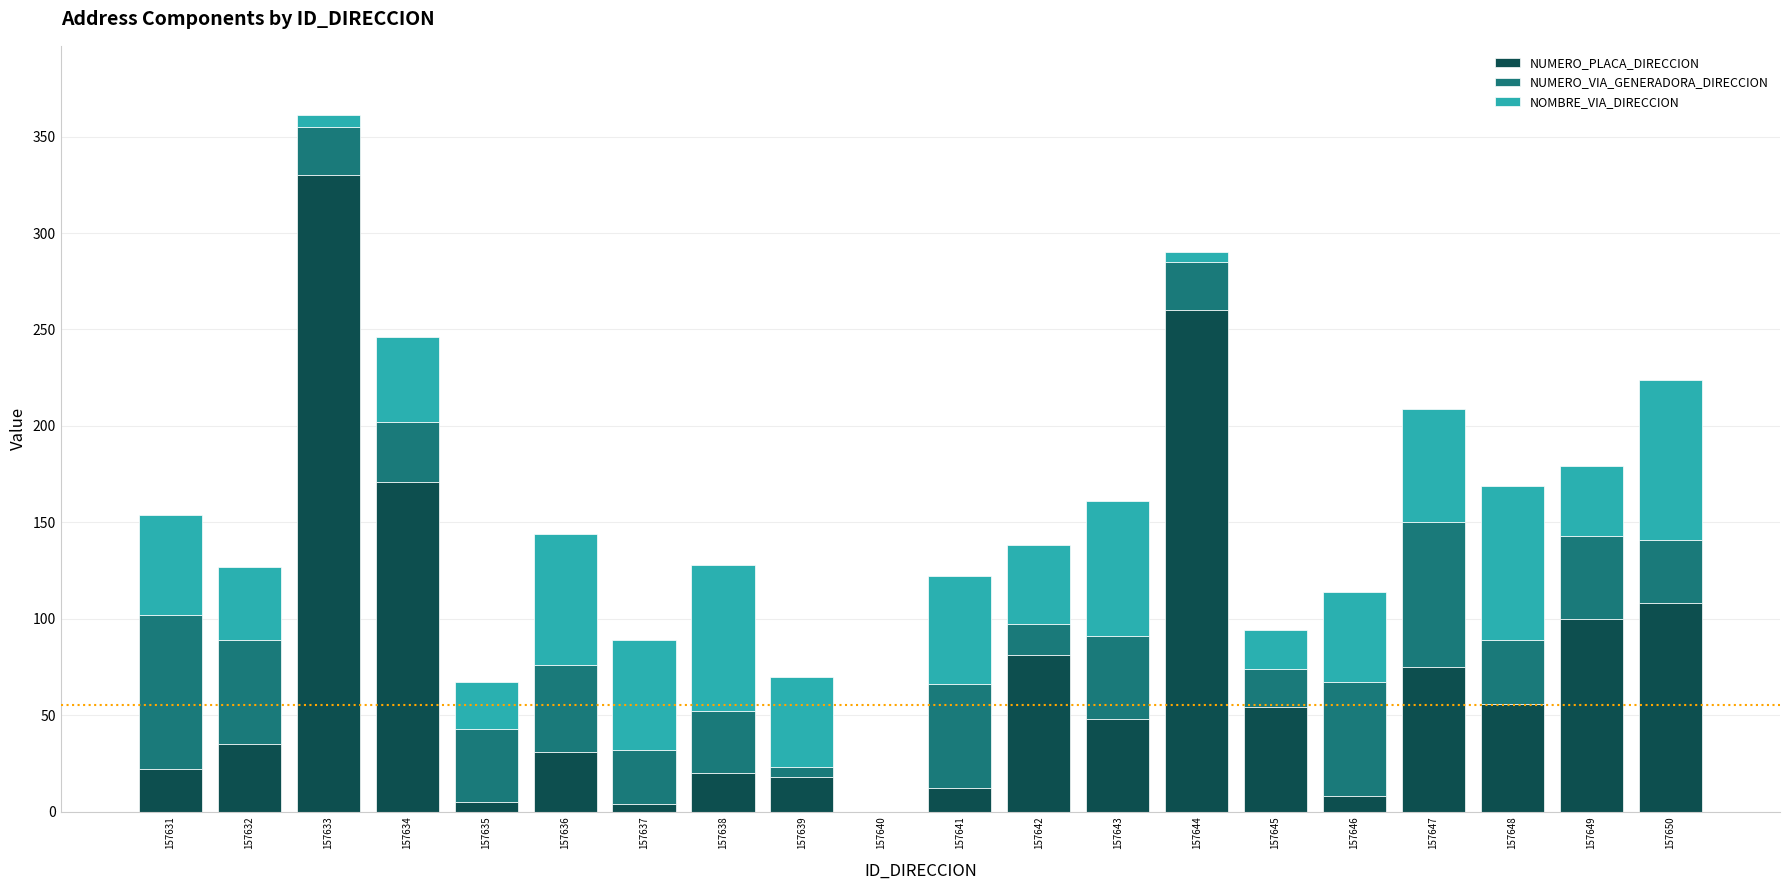

The NUMERO_PLACA_DIRECCION series shows 100 at 157649. True or false?

True